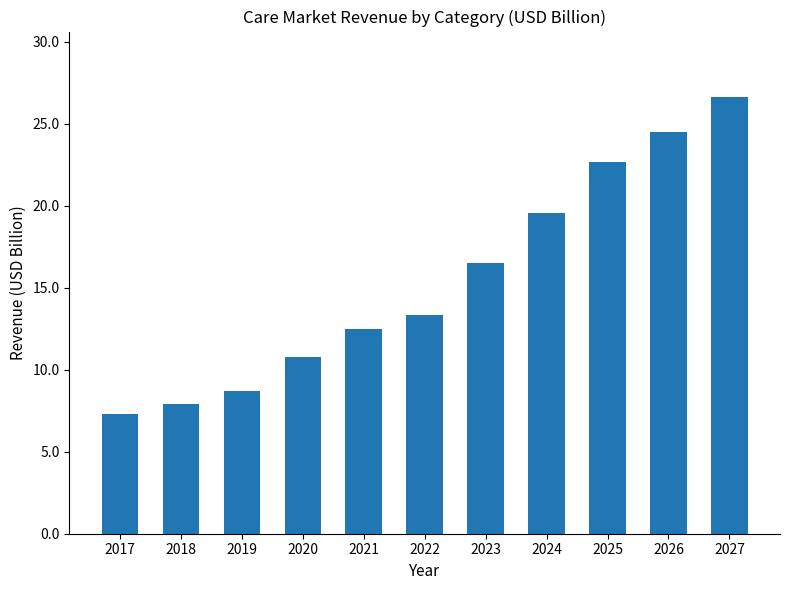

The chart shows a value of 12.9 at 2017. True or false?

False